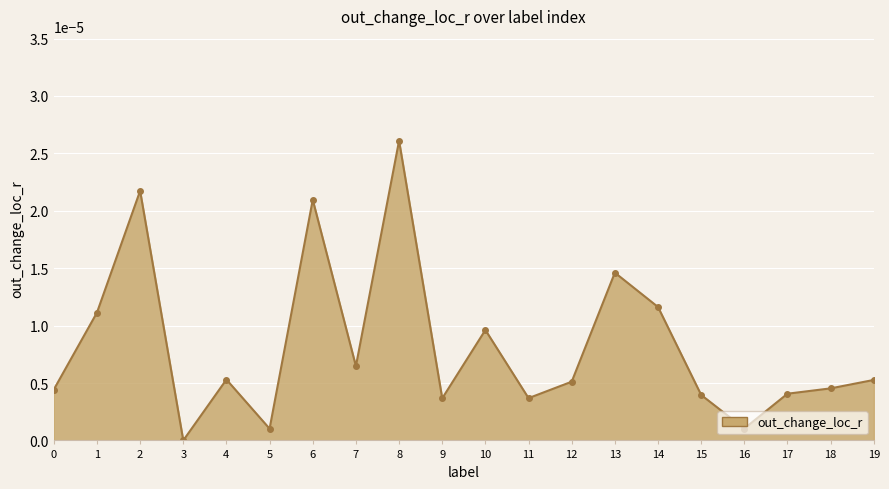

True or false: the data shows 0.0 at 11.

True